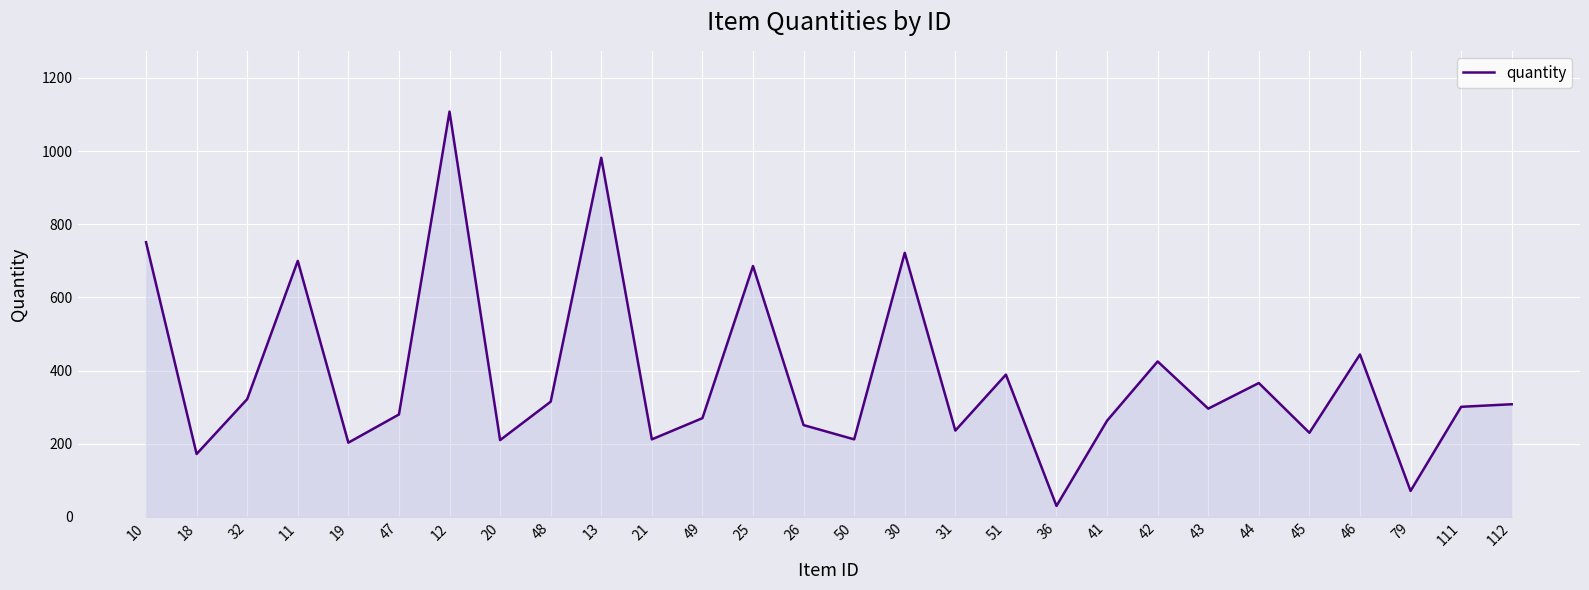

Count the number of categories in the chart.

28